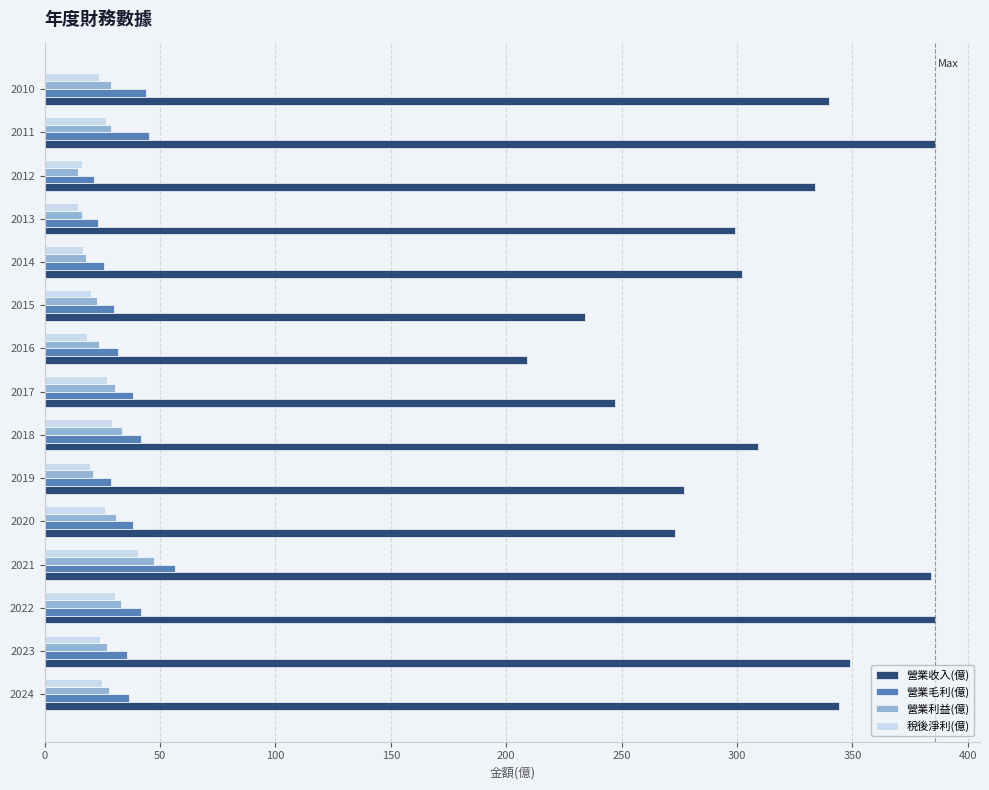

At how many categories does at least one series exceed 260?

12